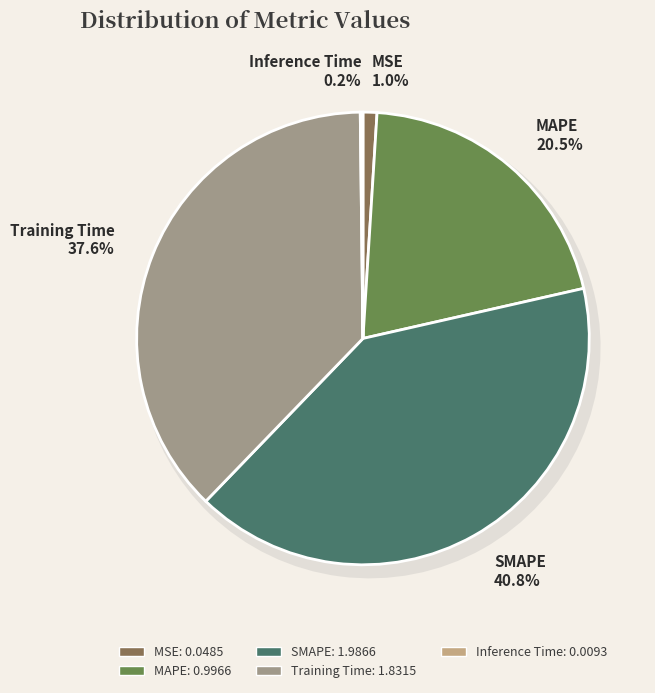

Rank the categories by value from lowest to highest.

Inference Time, MSE, MAPE, Training Time, SMAPE